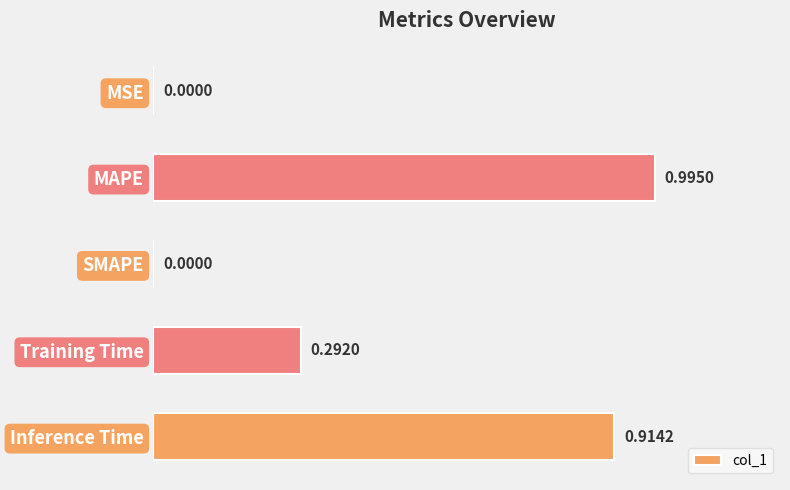

What is the sum of all values?

2.2